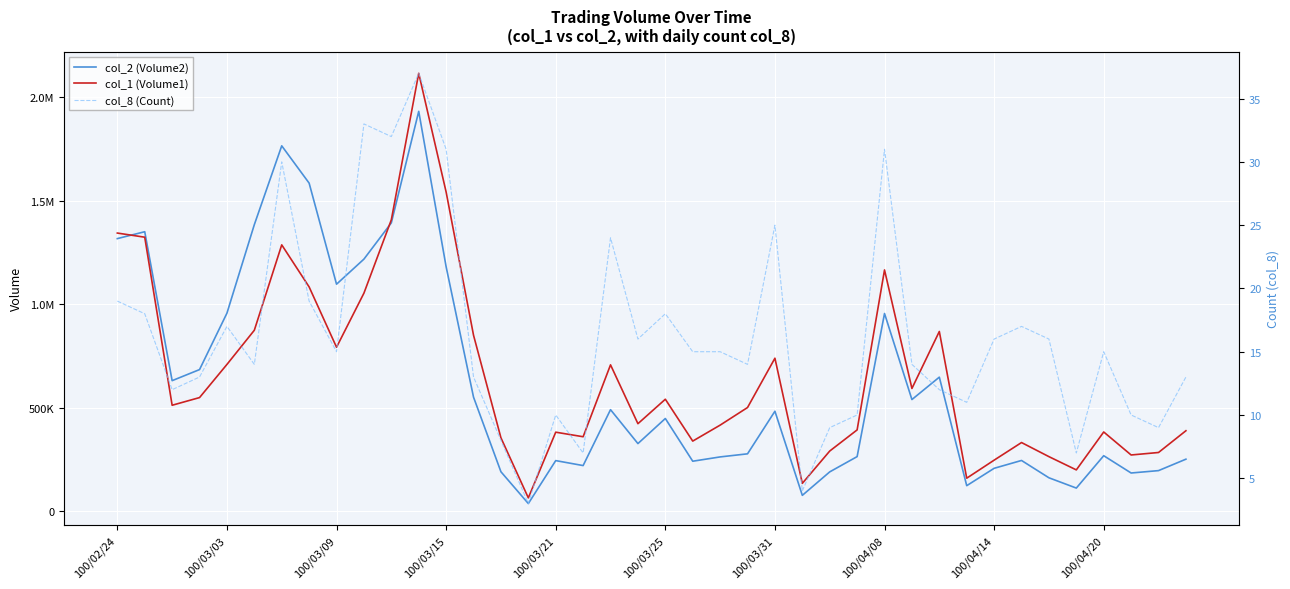

What position from the left is 100/04/20?

10